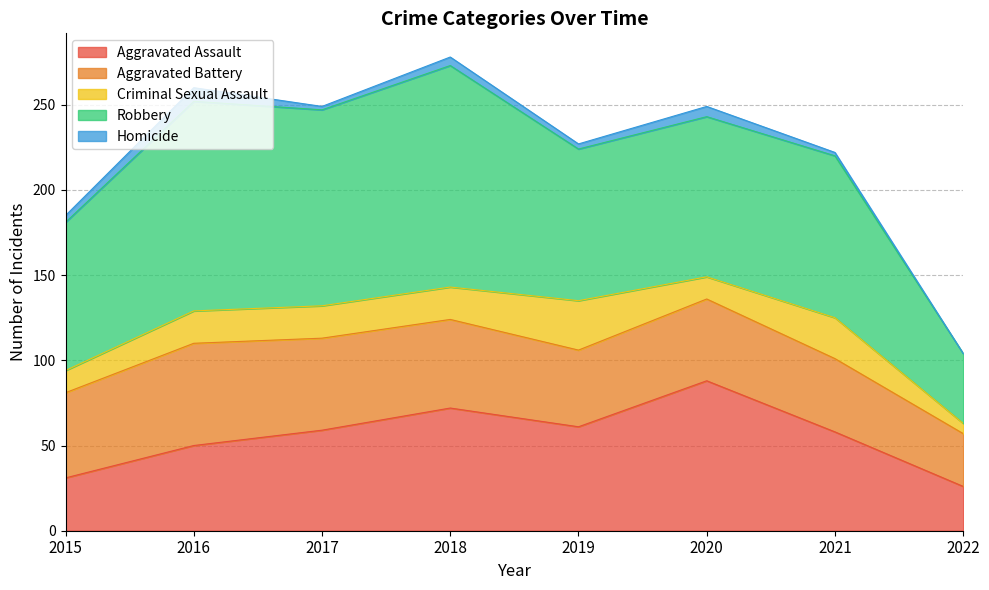

Does the chart display data point markers on the line(s)?

No